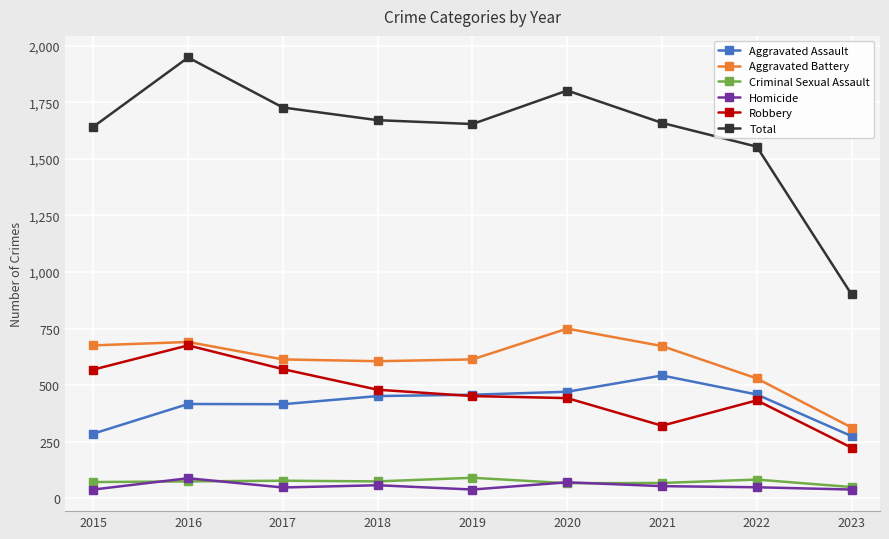

What is the total value across all series at 2020?

3604